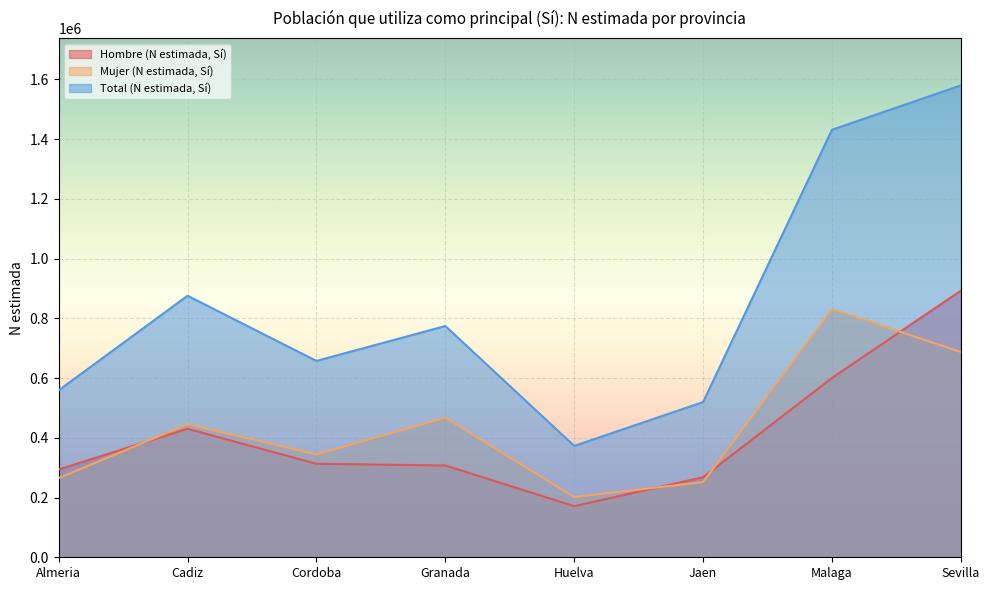

At Huelva, list the series in order from largest to smallest.

Total (N estimada, Sí), Mujer (N estimada, Sí), Hombre (N estimada, Sí)